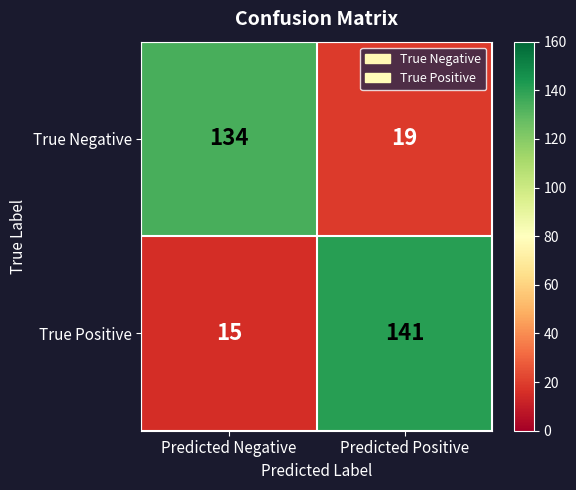

Rank the series by their maximum value, from lowest to highest.

True Negative, True Positive